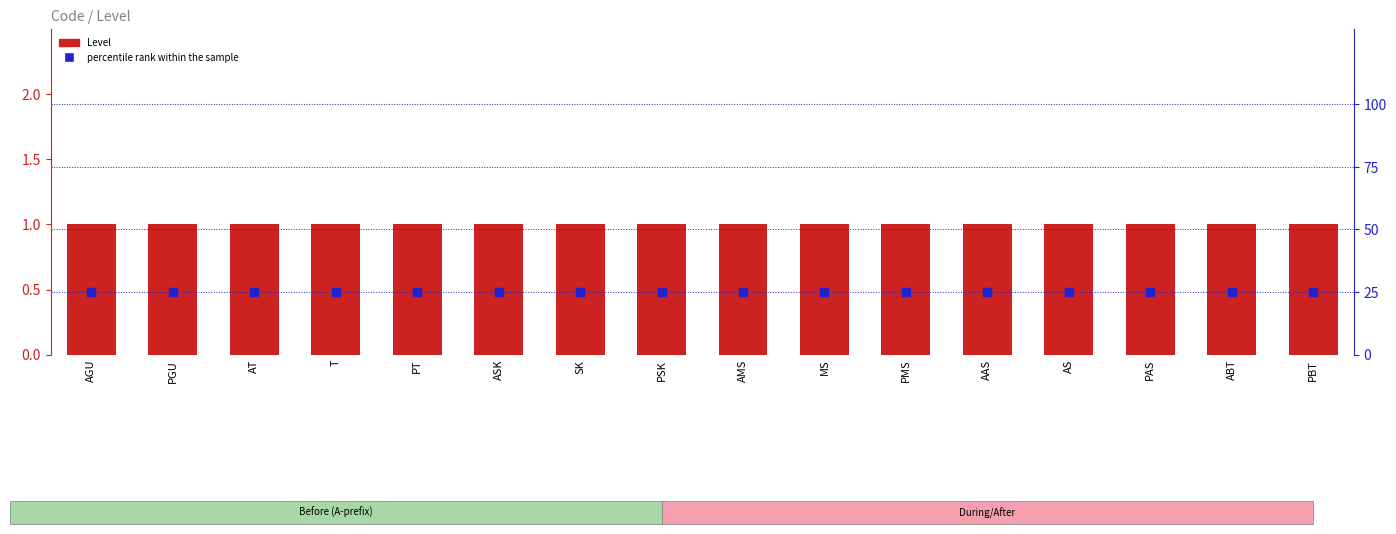

What are all the series names shown in the legend?

Level (Code), percentile rank within the sample